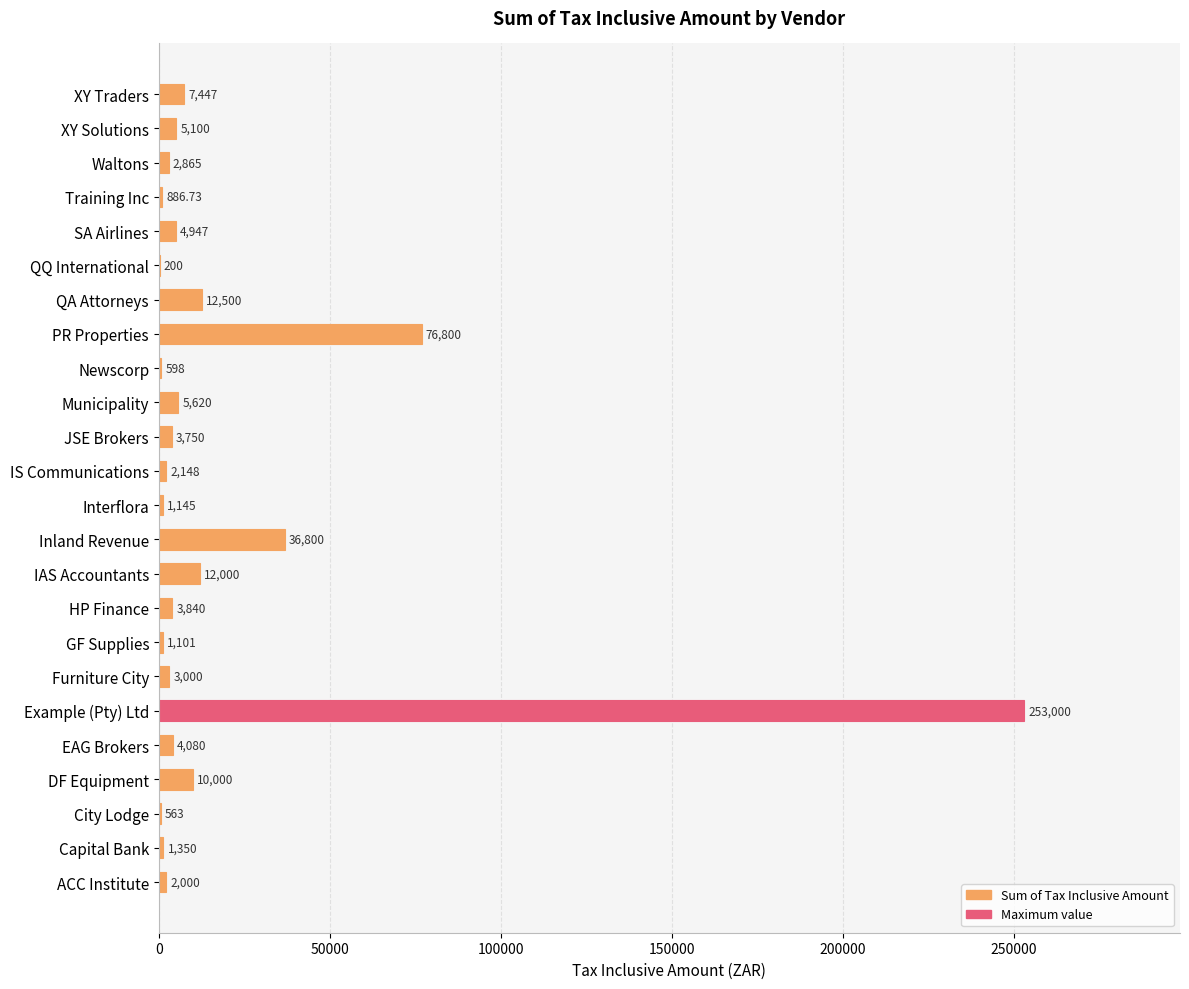

What is the sum of the values at Newscorp and Example (Pty) Ltd?

253598.0